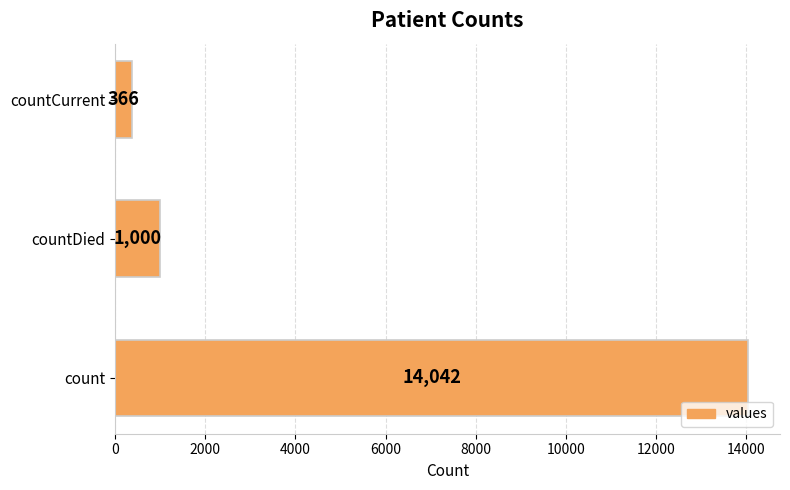

What is the maximum value shown in the chart?

14042